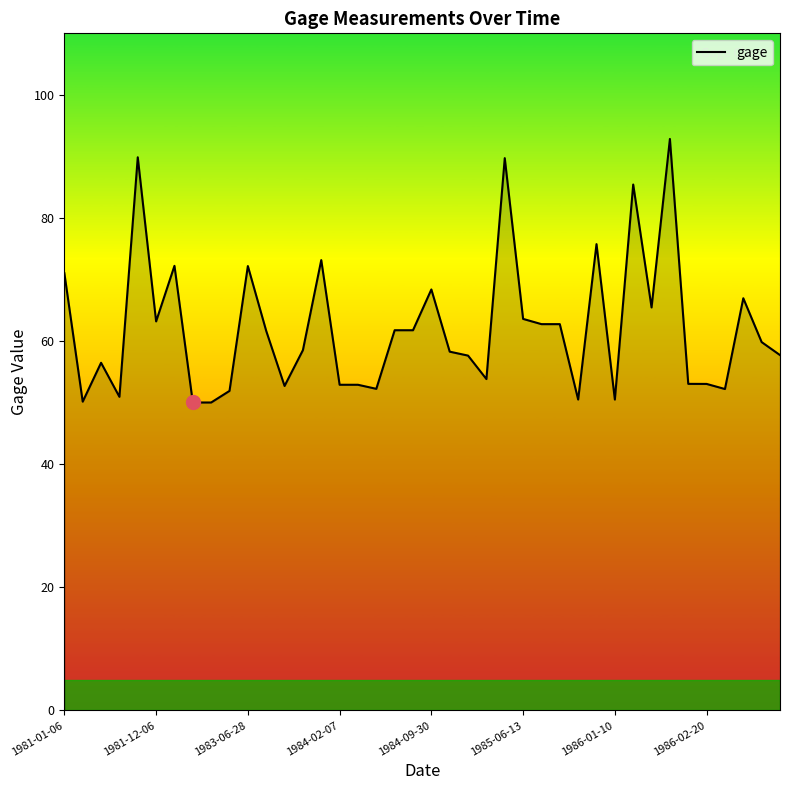

What is the greatest value displayed?

92.8